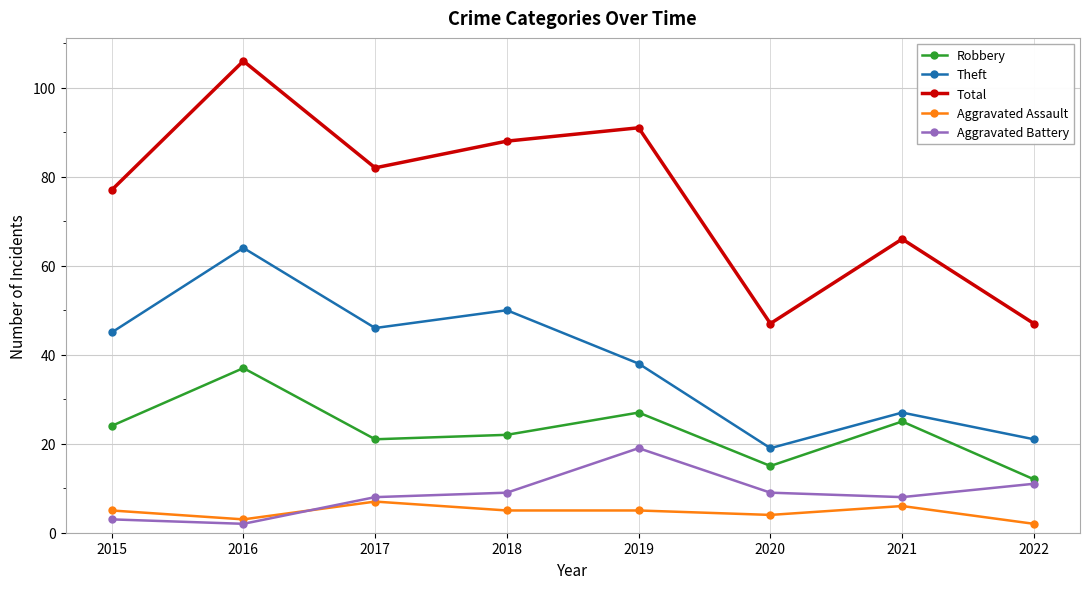

The value of Total at 2020 is 47. True or false?

True